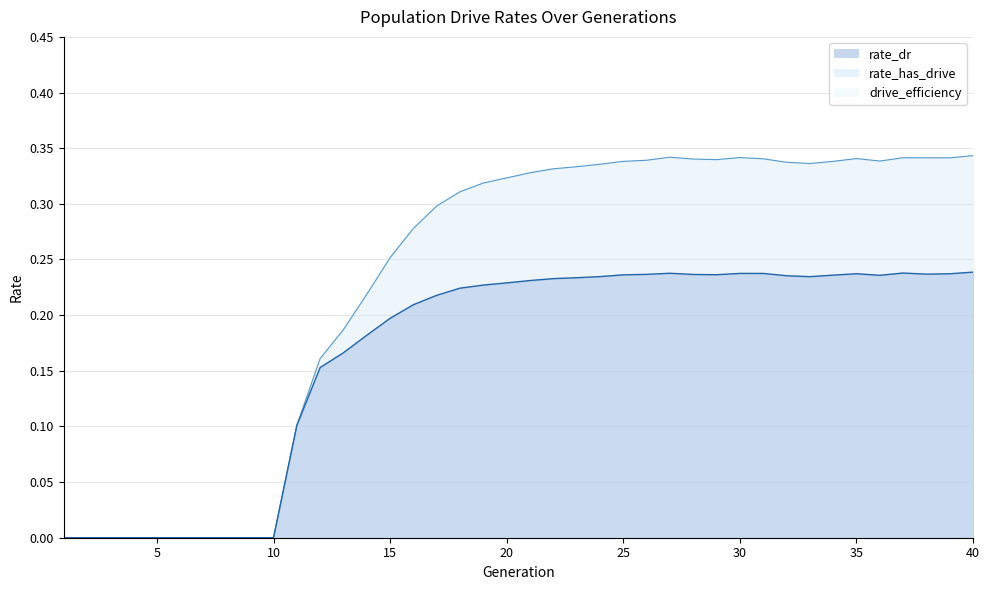

The rate_dr series shows 0.2 at 16. True or false?

True